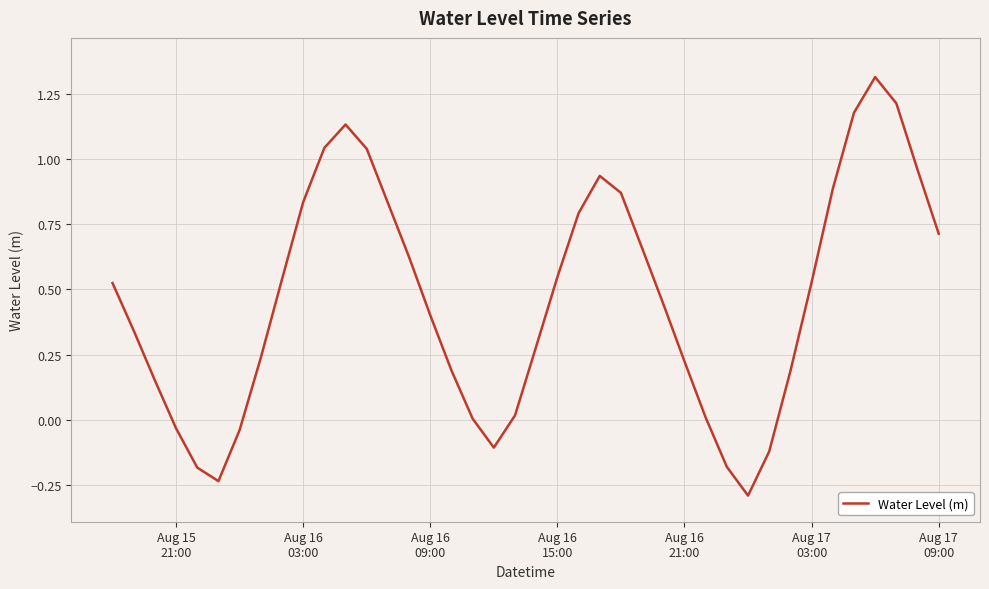

What is the smallest value displayed?

-0.3